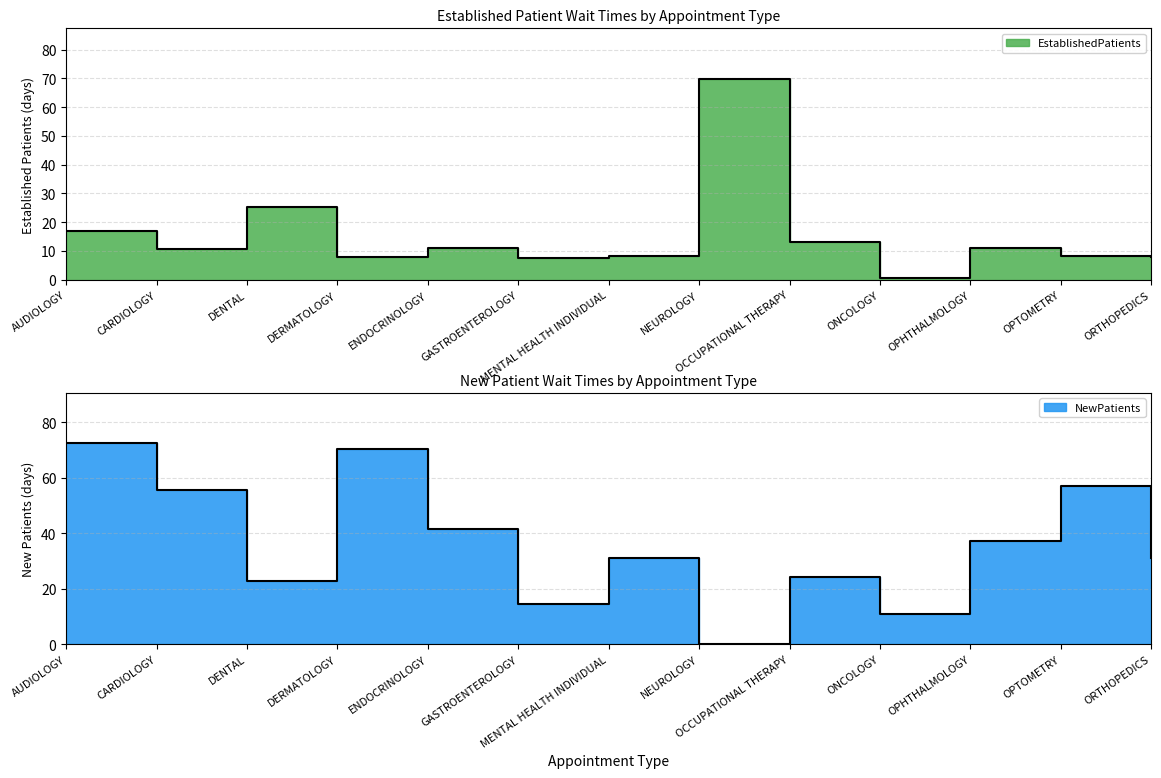

What is the spread (max minus min) of values at ONCOLOGY?

10.2